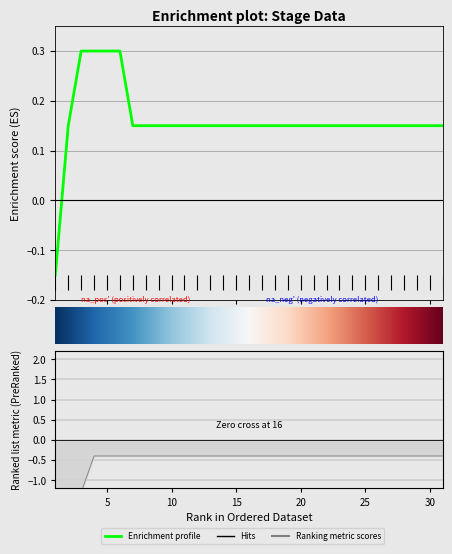

At which category is the sum across all series the highest?

4